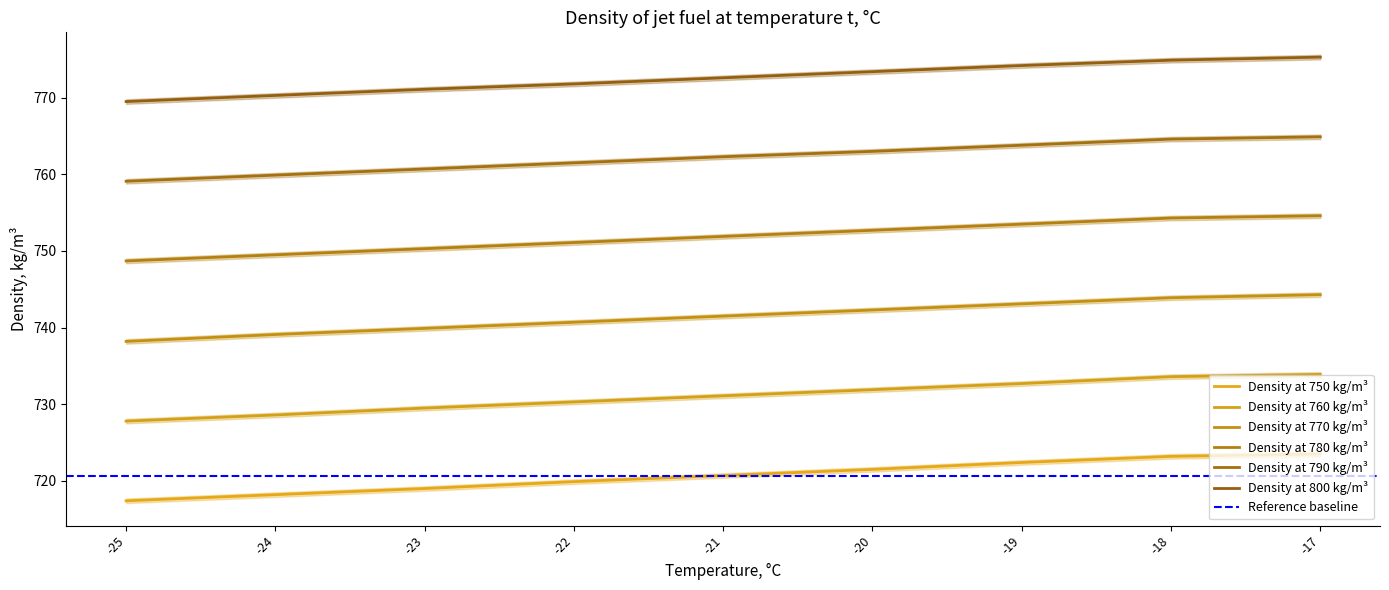

What is the value of the 770 point at the 8th from the left?

743.9